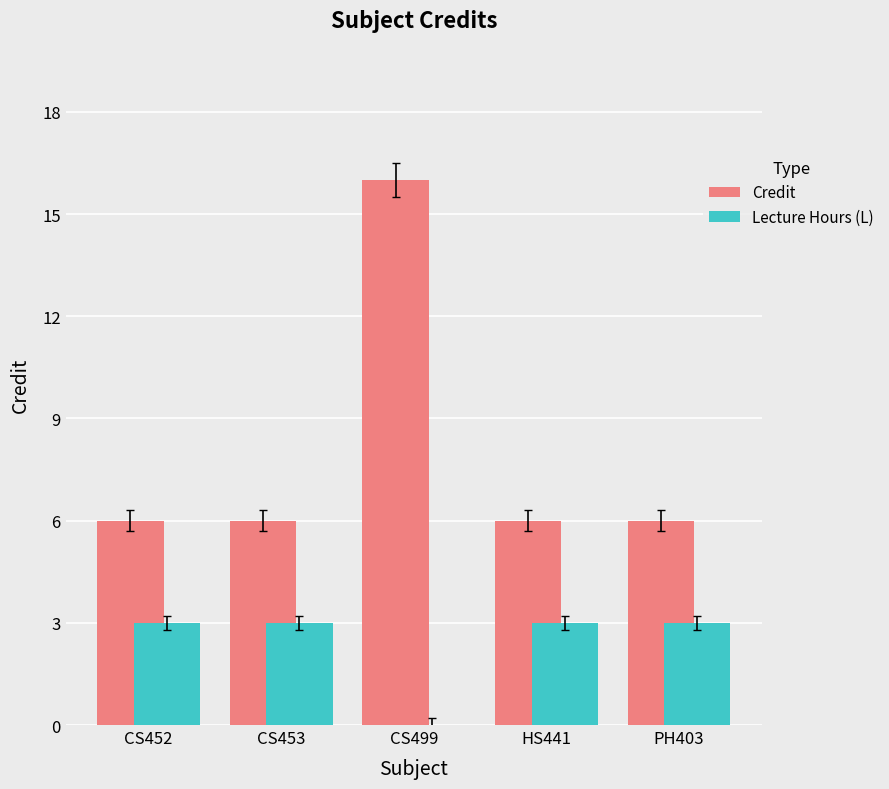

What is the spread (max minus min) of values at PH403?

3